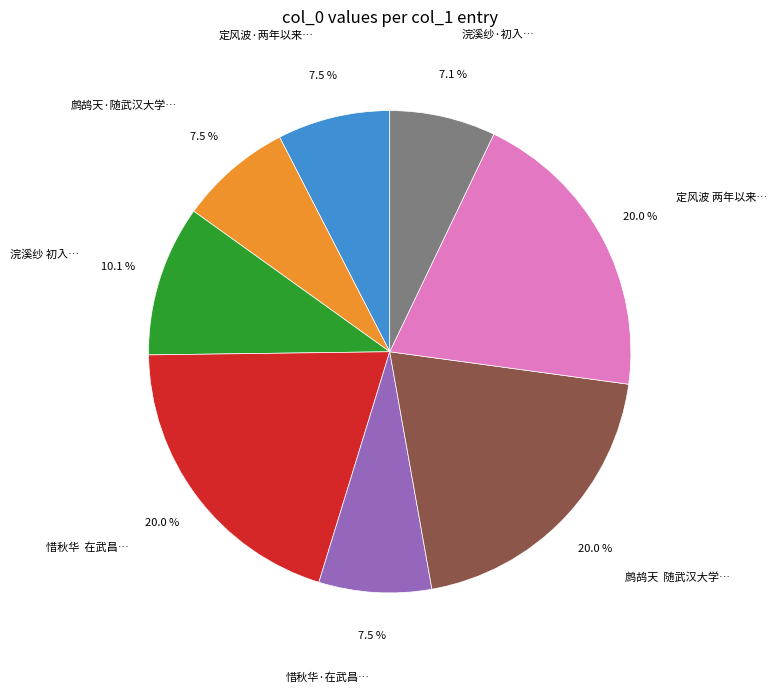

How many segments does this pie chart have?

8